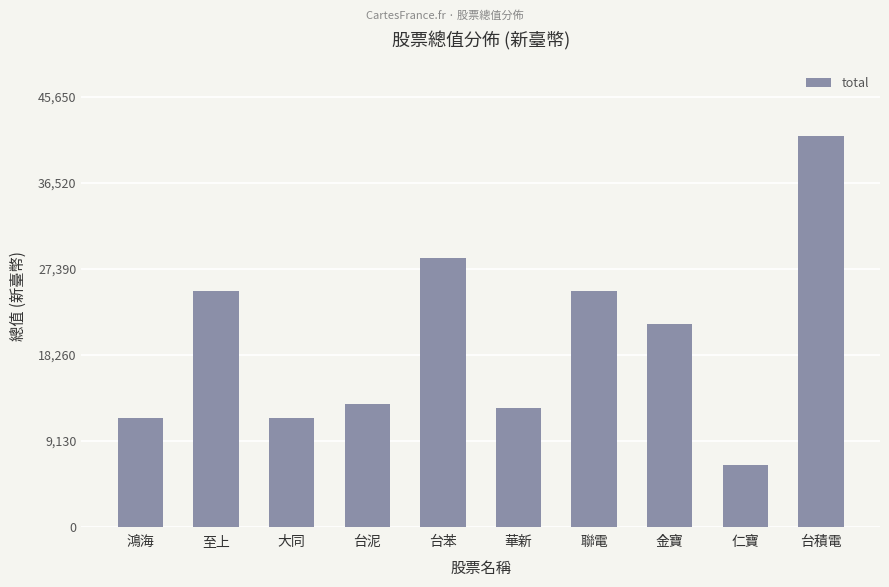

What is the change in value from 鴻海 to 至上?

+13500